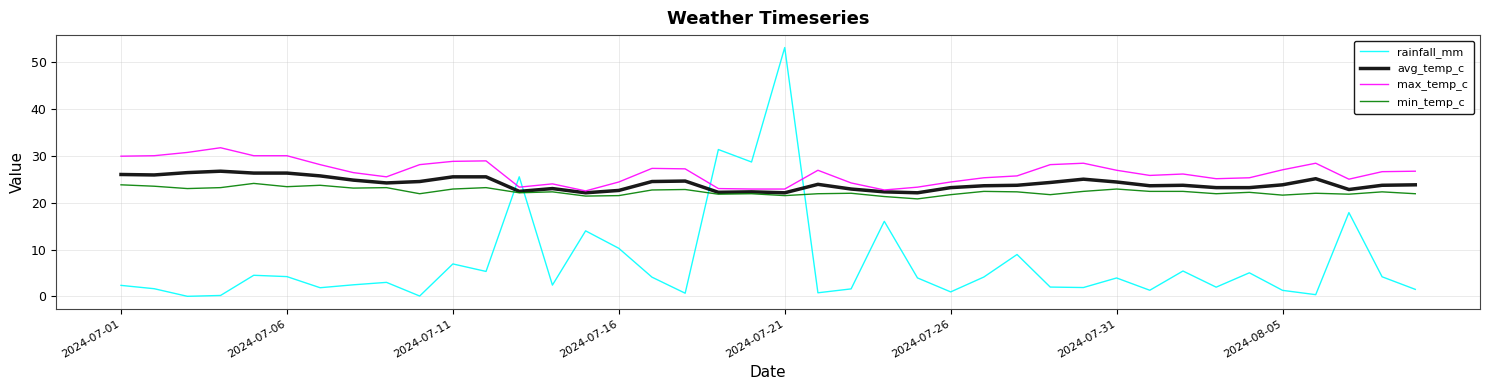

Rank the series by their maximum value, from lowest to highest.

min_temp_c, avg_temp_c, max_temp_c, rainfall_mm